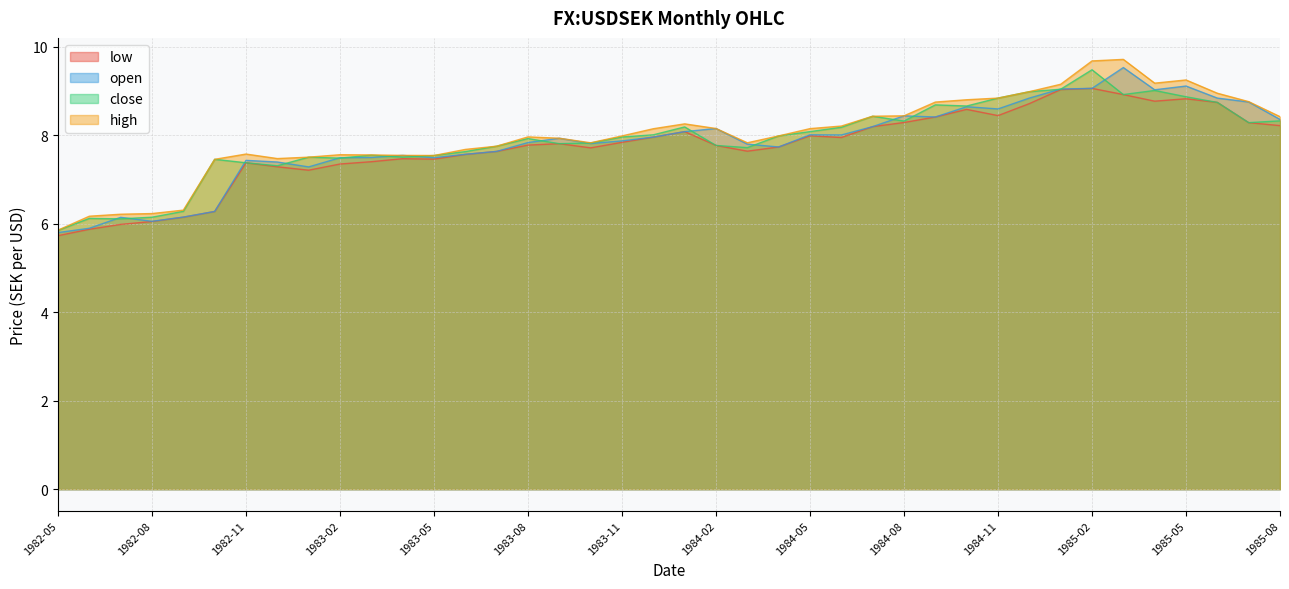

Where does the open series first go above 7?

1982-11